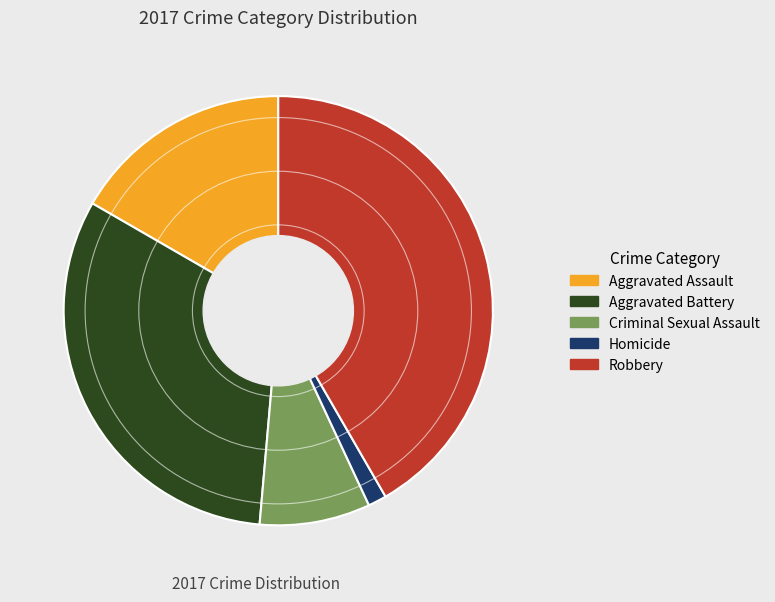

What is the ratio of the value at Aggravated Assault to the value at Aggravated Battery?

0.5